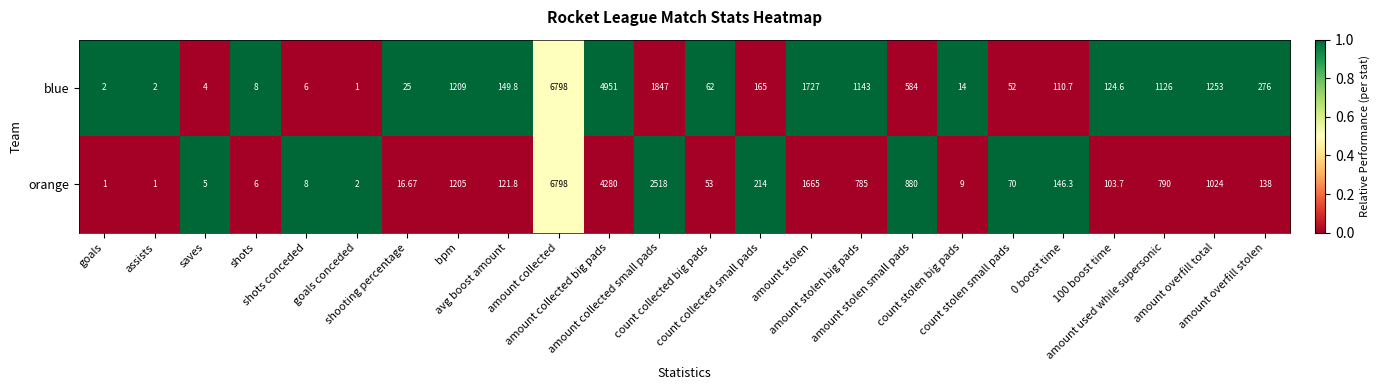

At which category is the sum across all series the highest?

amount collected